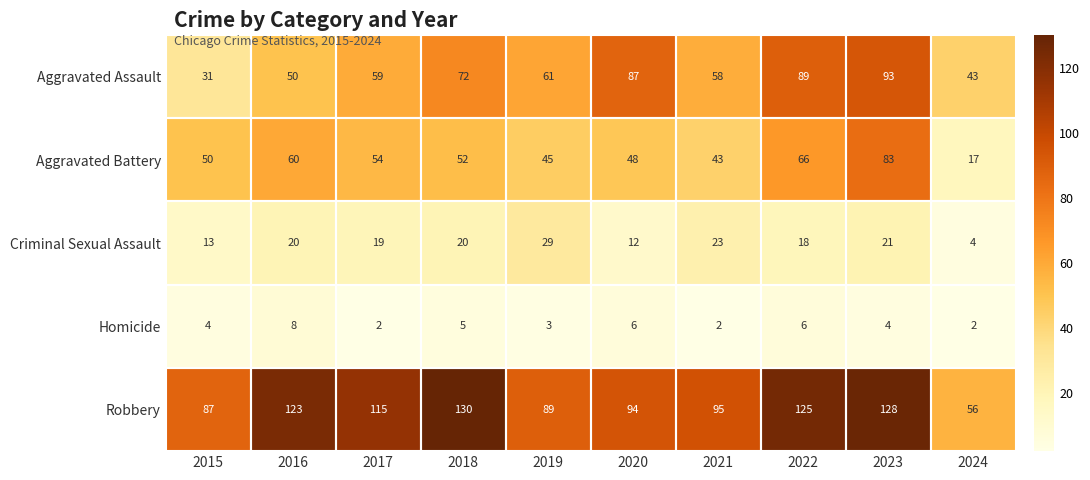

At how many categories does at least one series exceed 9?

10